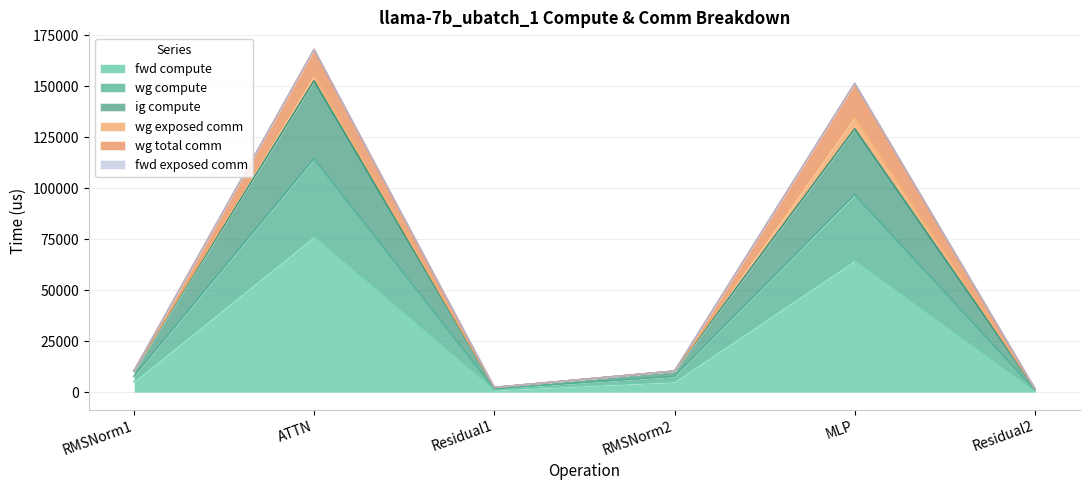

At which label does ig compute first exceed 7864?

RMSNorm1